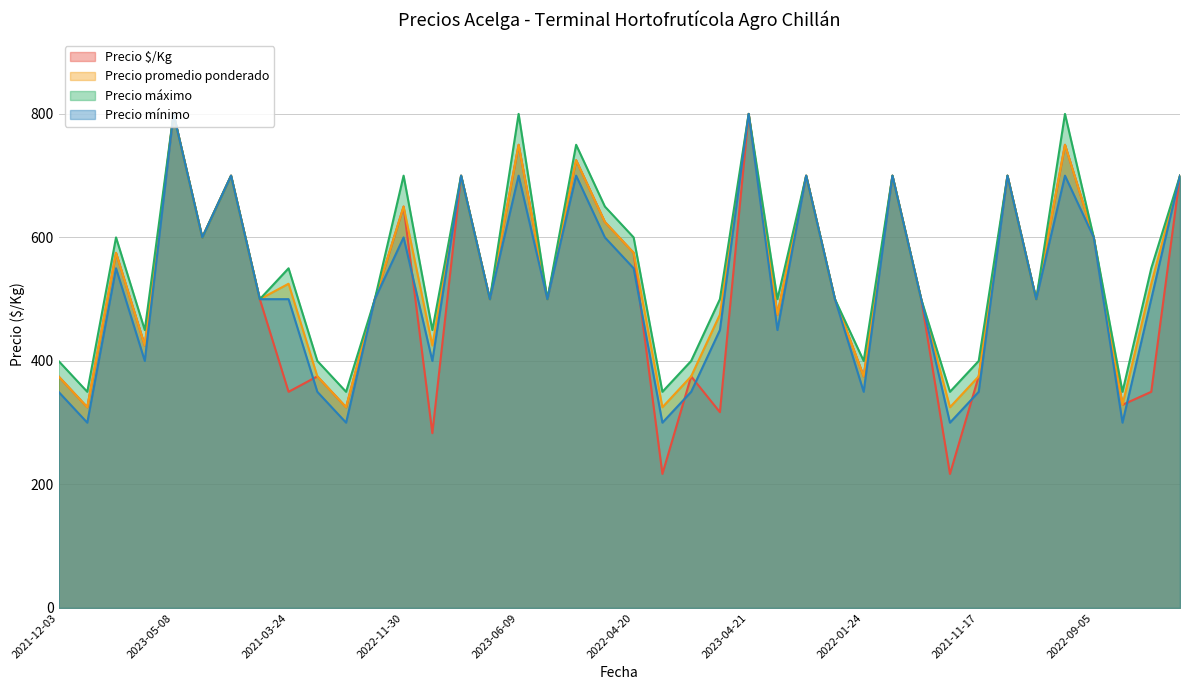

Which has a higher value, 2023-05-30 or 2021-03-22?

2023-05-30